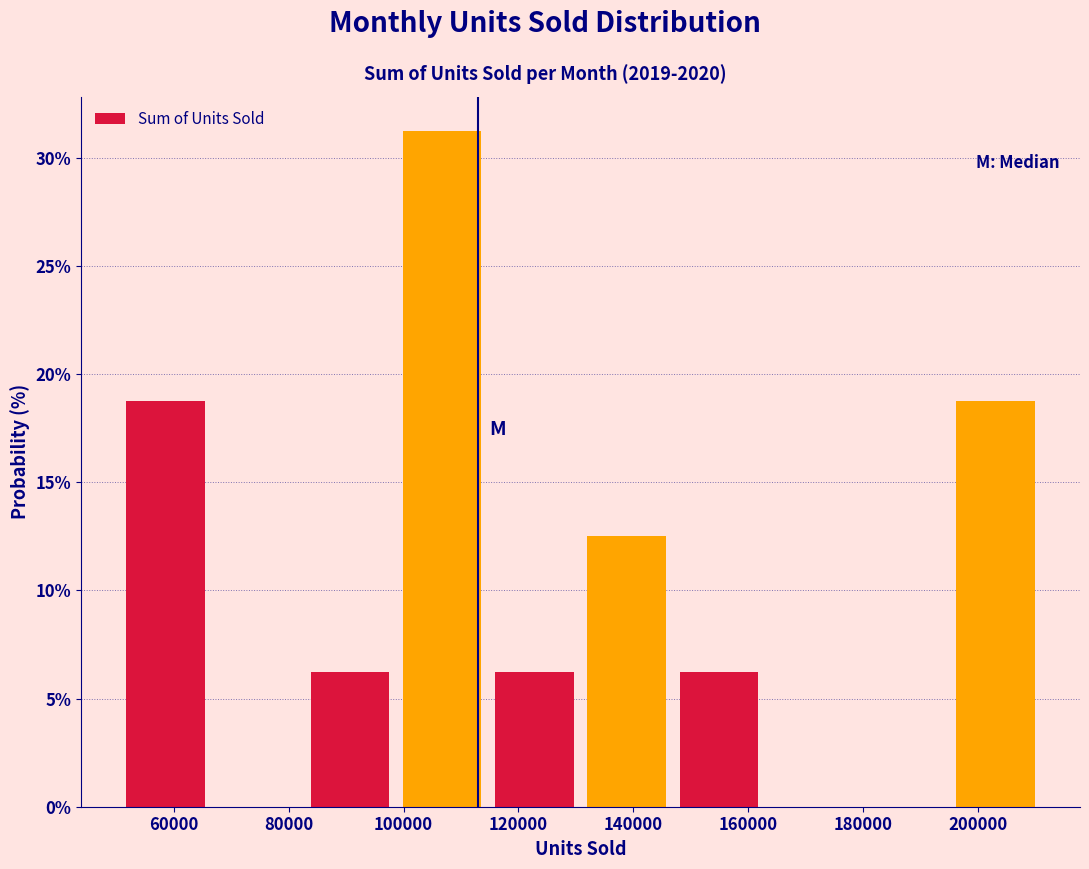

Reading left to right, list every bar in this chart as the range it spans on the x-axis followed by its height. Neither the bar edges nor the heights are printed on the chart, so give them approximately, as read against the axes.

50000 to 66000: 19.0
66000 to 82000: 0
82000 to 98000: 6.5
98000 to 114000: 31.5
114000 to 130000: 6.5
130000 to 146000: 12.5
146000 to 162000: 6.5
162000 to 178000: 0
178000 to 194000: 0
194000 to 210000: 19.0